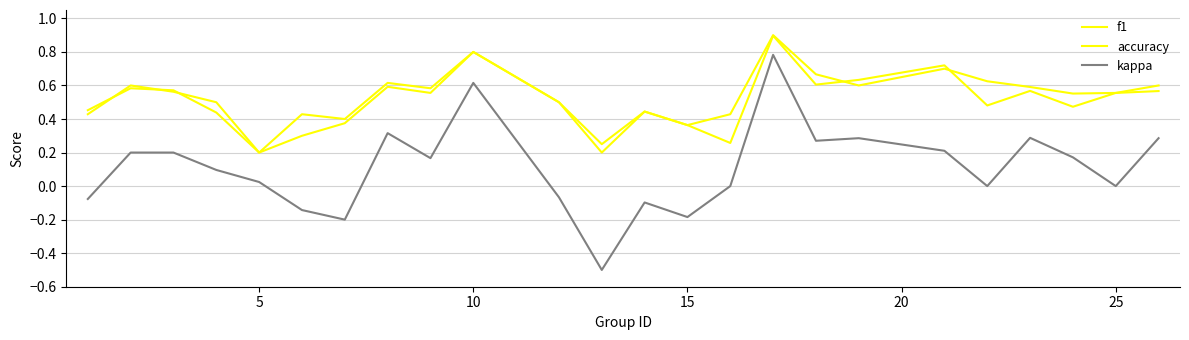

What is the average value of the kappa series?

0.1